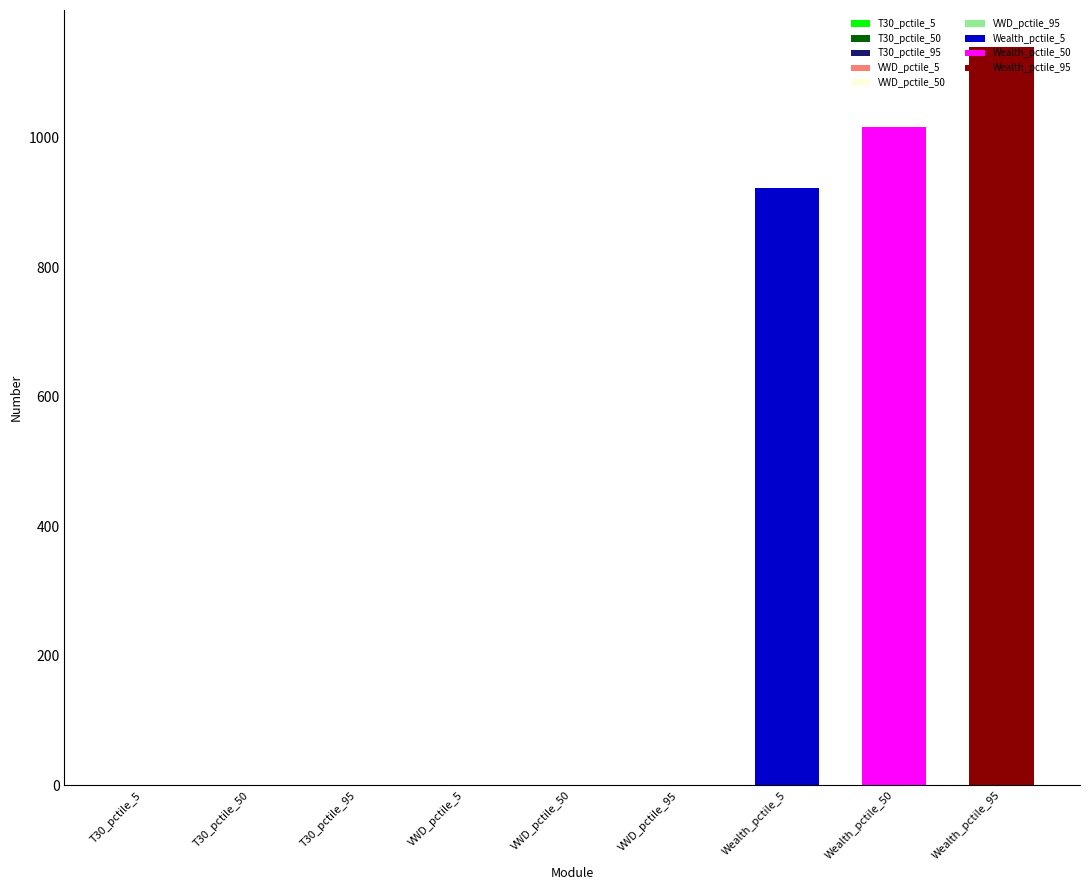

At which category does the chart reach its peak across all series?

Wealth_pctile_95